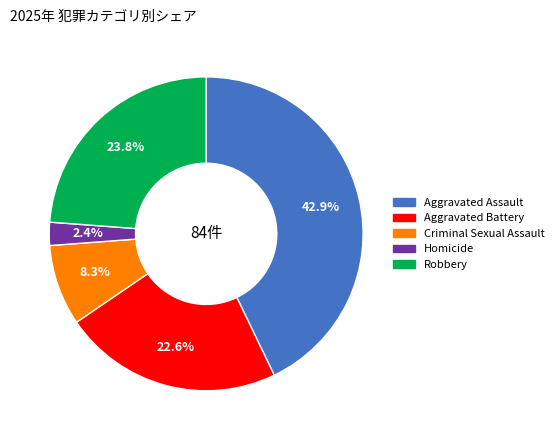

Combined, do Aggravated Assault and Aggravated Battery account for over 50%?

Yes